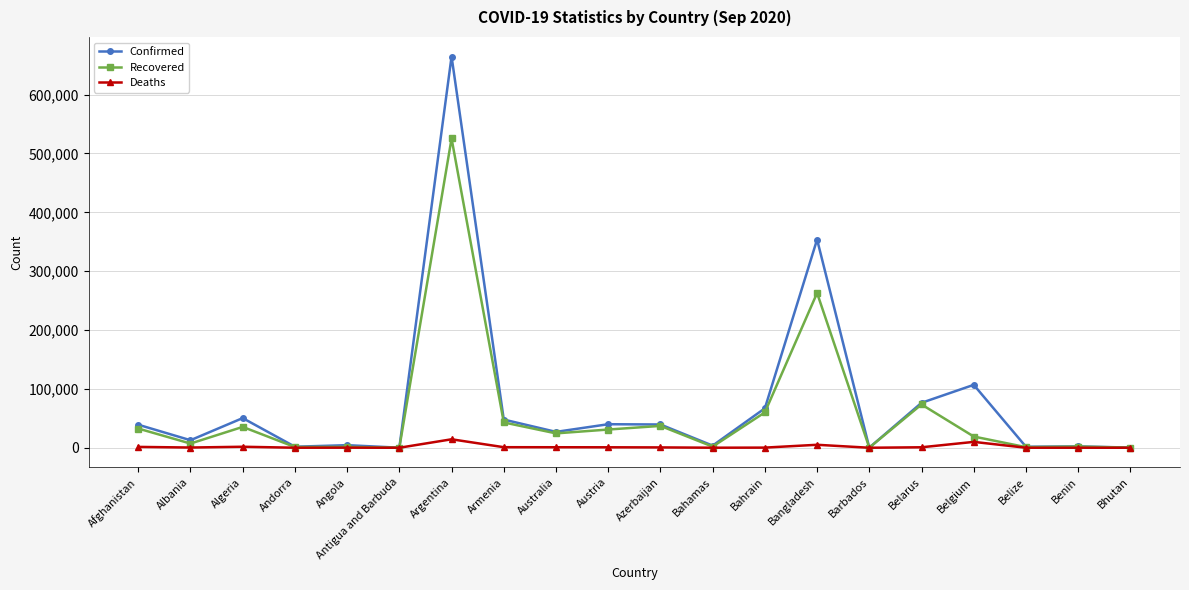

Where is the first local minimum for Recovered?

Albania